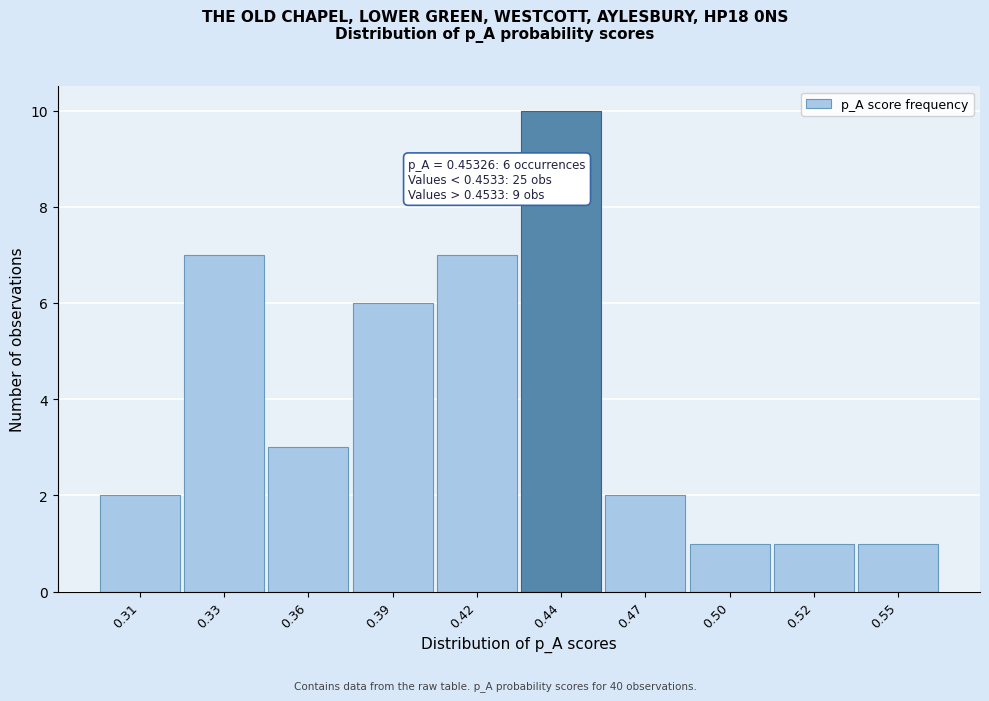

Reading left to right, list all the values displayed in this chart.

2	7	3	6	7	10	2	1	1	1